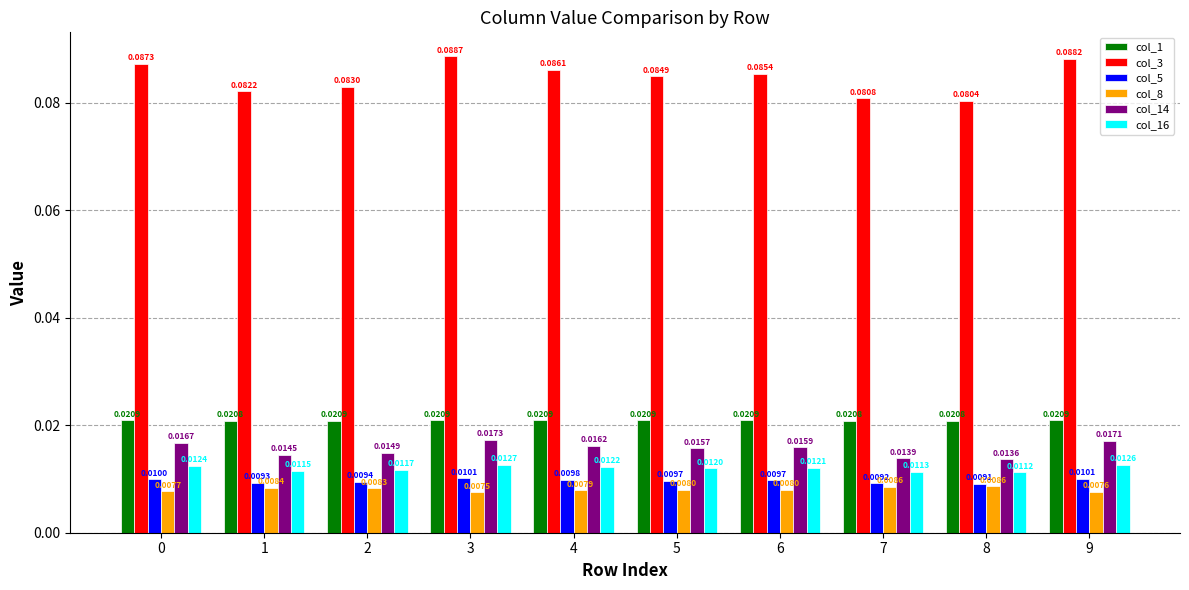

How many col_5 values are between 0 and 1?

10